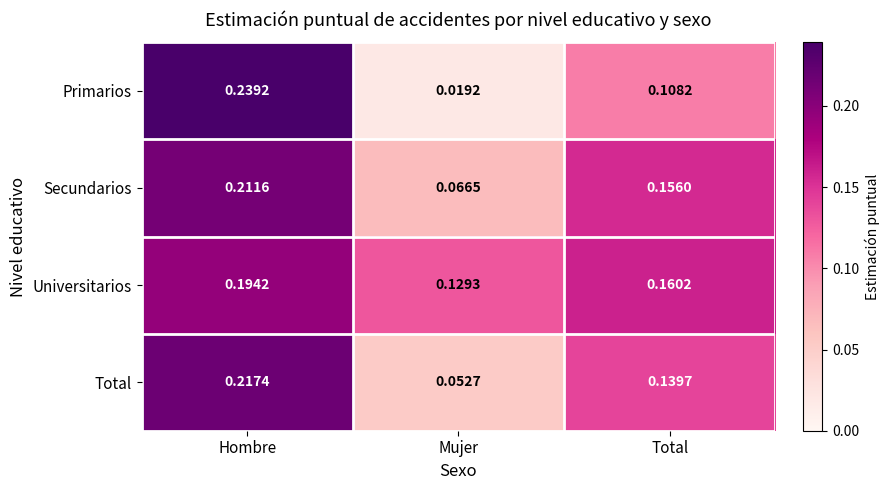

At which label is Total closest to 0?

Mujer